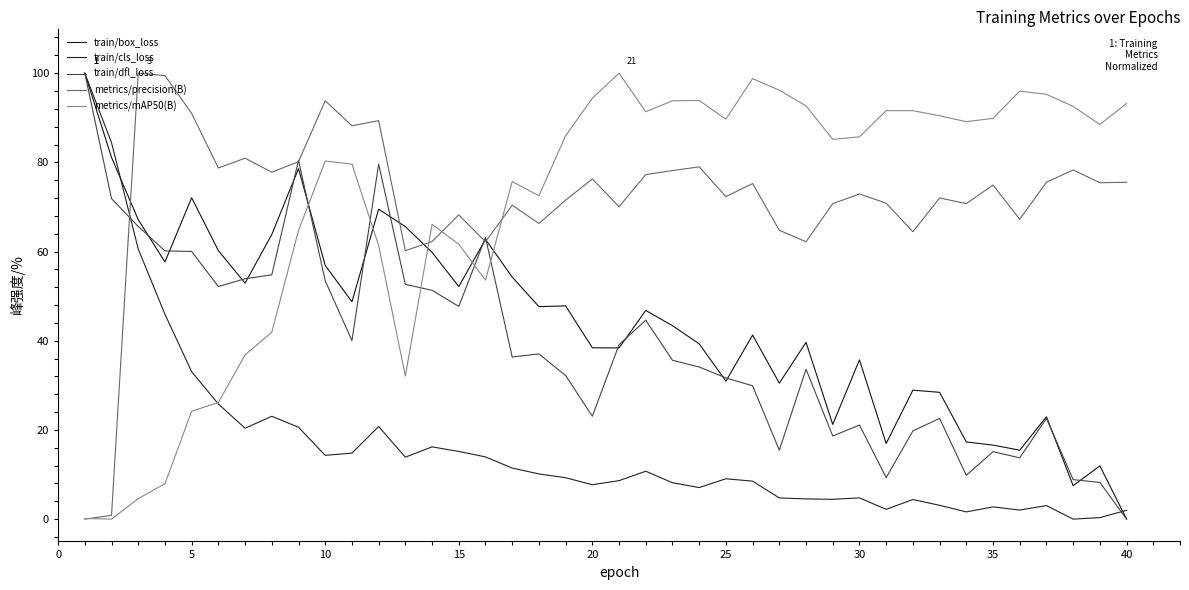

Reading left to right, transcribe all the data shown in this chart.

train/box_loss: 100.0	81.1	67.1	57.7	72.1	60.2	52.9	63.8	78.6	56.9	48.7	69.5	65.6	59.8	52.2	62.7	54.3	47.6	47.8	38.4	38.4	46.8	43.4	39.3	30.9	41.3	30.5	39.6	21.2	35.7	17.0	28.9	28.4	17.3	16.6	15.5	23.0	7.5	11.9	0.0
train/cls_loss: 100.0	84.4	60.6	45.9	33.0	25.8	20.4	23.1	20.6	14.3	14.8	20.8	13.9	16.2	15.2	14.0	11.4	10.1	9.3	7.7	8.6	10.7	8.2	7.1	9.0	8.5	4.7	4.5	4.4	4.8	2.2	4.4	3.1	1.6	2.7	2.0	3.0	0.0	0.3	2.0
train/dfl_loss: 100.0	71.9	65.6	60.1	60.0	52.2	53.9	54.8	80.5	53.5	40.0	79.6	52.6	51.3	47.7	63.2	36.4	37.0	32.2	23.1	39.1	44.6	35.6	34.1	31.7	29.9	15.5	33.6	18.6	21.1	9.3	19.8	22.6	9.8	15.1	13.7	22.6	8.8	8.2	0.0
metrics/precision(B): 0.0	0.8	100.0	99.5	91.0	78.7	80.9	77.8	80.1	93.8	88.2	89.3	60.2	62.2	68.2	62.2	70.4	66.3	71.5	76.3	70.1	77.3	78.2	79.0	72.3	75.3	64.8	62.2	70.7	72.9	70.8	64.4	72.0	70.7	74.9	67.2	75.5	78.3	75.4	75.5
metrics/mAP50(B): 0.1	0.0	4.6	7.9	24.2	26.2	36.8	41.9	64.7	80.3	79.6	61.4	32.1	66.1	61.6	53.6	75.7	72.5	86.0	94.4	100.0	91.3	93.8	93.9	89.7	98.8	96.2	92.7	85.2	85.7	91.6	91.6	90.4	89.1	89.9	96.0	95.3	92.6	88.5	93.2